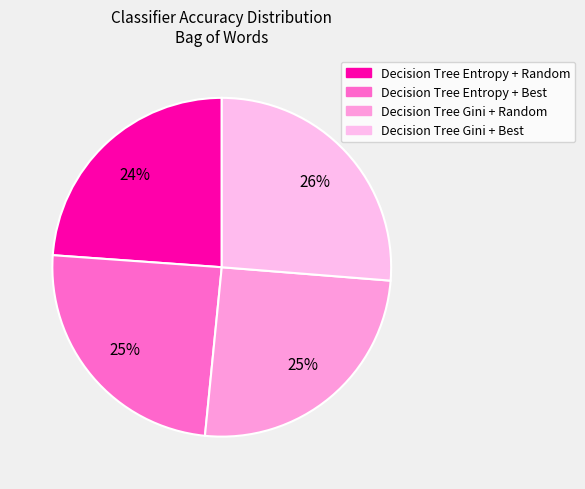

Which category has the smallest portion of the pie?

Decision Tree Entropy + Random